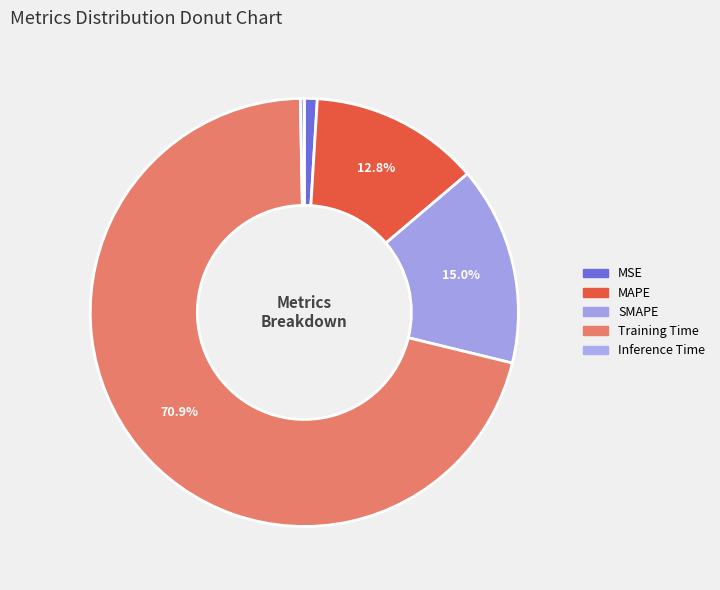

Rank the categories by value from highest to lowest.

Training Time, SMAPE, MAPE, MSE, Inference Time